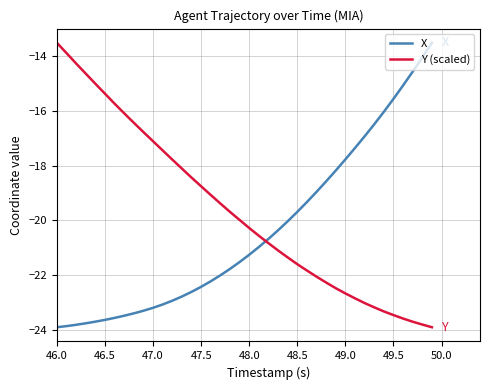

What is the sum of all X values?

-816.2